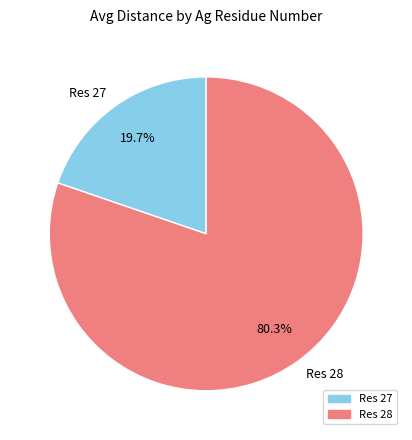

How many slices are in this pie chart?

2